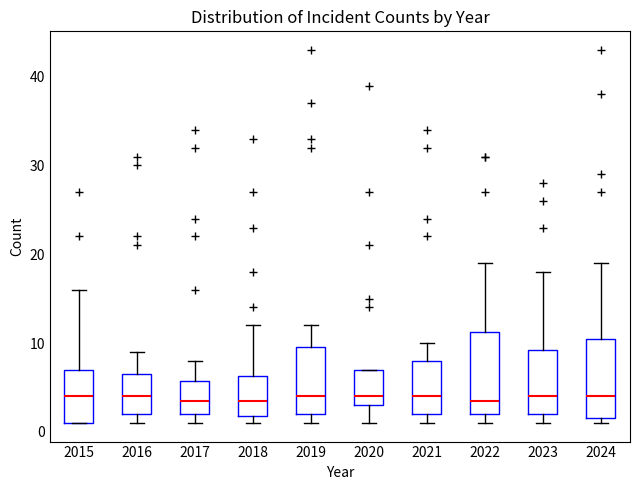

Reading left to right, read every box against the y-axis: the position of its median line, the range the box covers, and the ends of its whiskers. The values are not printed on the chart, so give them approximately, as read against the axis.

2015: median 4, box 1 to 7, whiskers 1 to 16
2016: median 4, box 2 to 7, whiskers 1 to 9
2017: median 4, box 2 to 6, whiskers 1 to 8
2018: median 4, box 2 to 6, whiskers 1 to 12
2019: median 4, box 2 to 10, whiskers 1 to 12
2020: median 4, box 3 to 7, whiskers 1 to 7
2021: median 4, box 2 to 8, whiskers 1 to 10
2022: median 4, box 2 to 11, whiskers 1 to 19
2023: median 4, box 2 to 9, whiskers 1 to 18
2024: median 4, box 2 to 11, whiskers 1 to 19